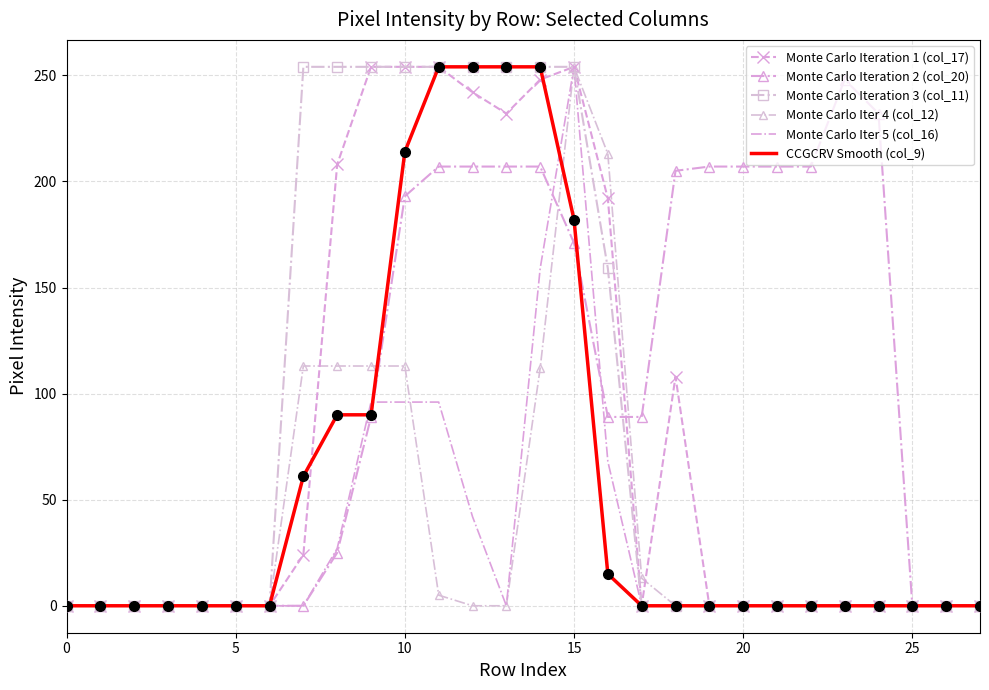

True or false: CCGCRV Smooth (col_9) and Monte Carlo Iter 4 (col_12) intersect in this chart.

True